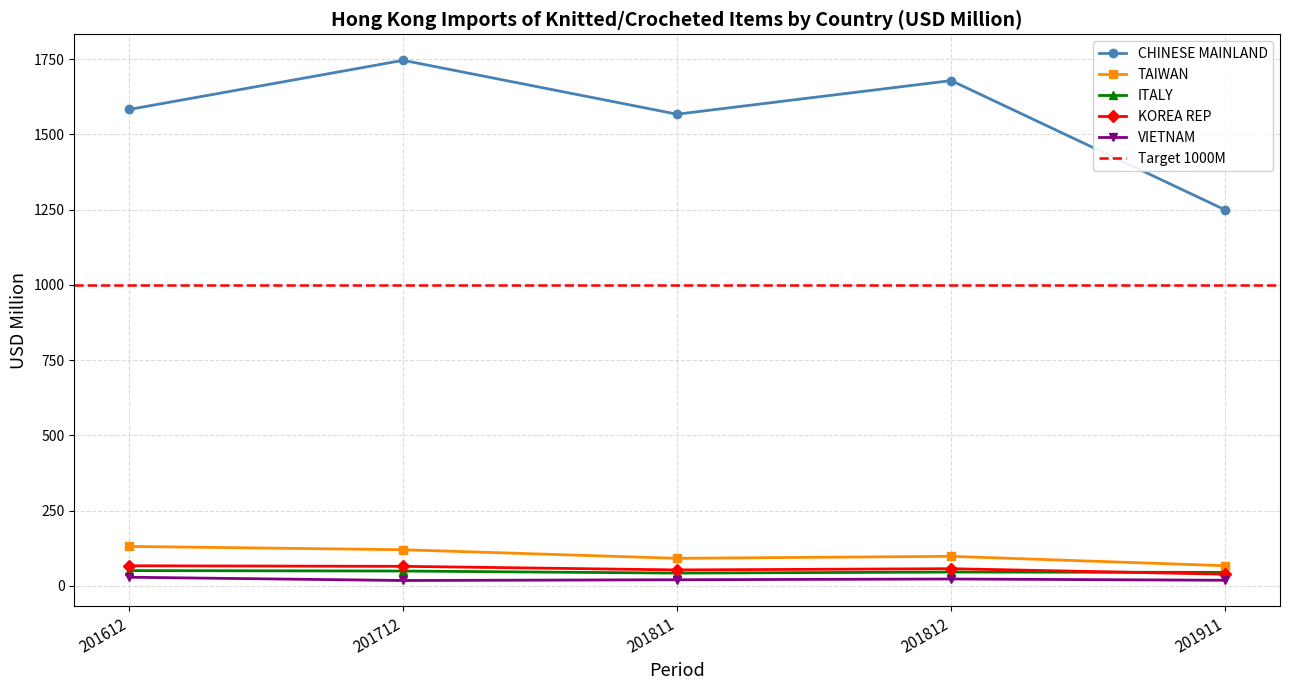

What is the total value across all series at 201812?

1903.6